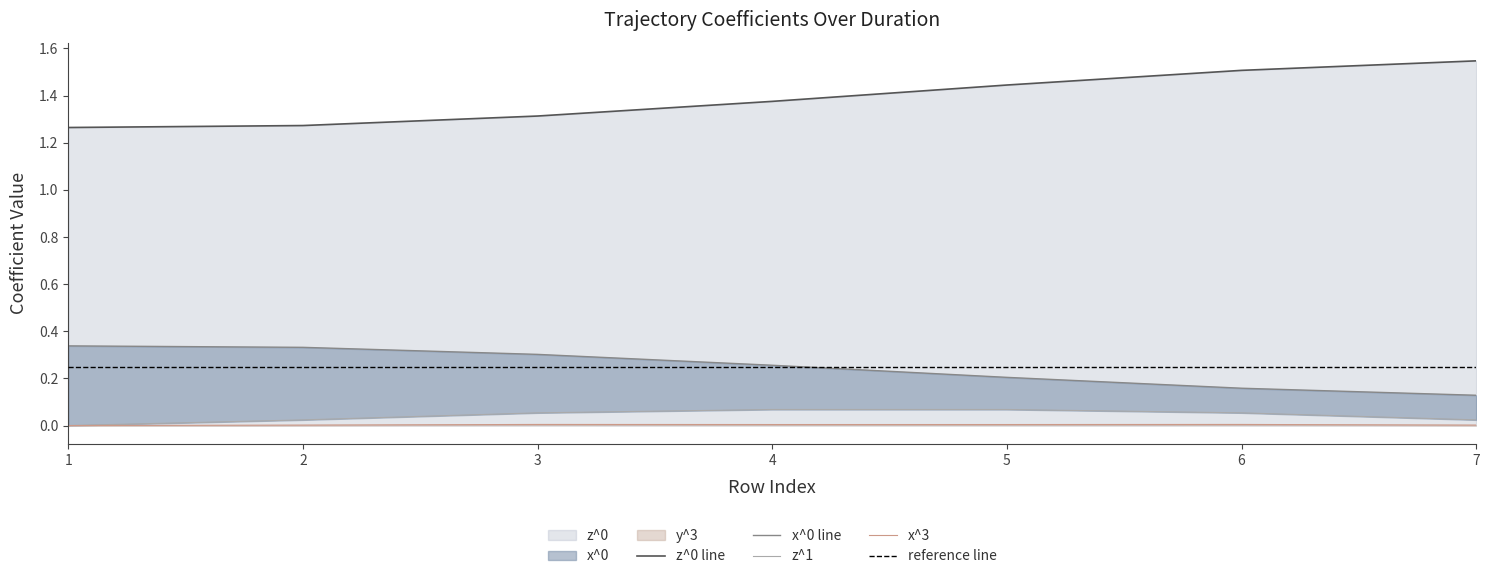

True or false: z^0 line has a value of 0.5 at 7.

False